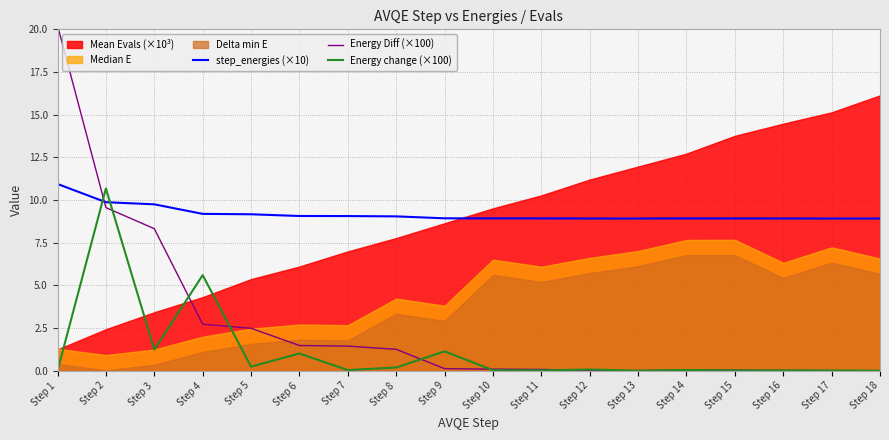

What is the difference between the Energy Diff (×100) values at Step 13 and Step 4?

2.7